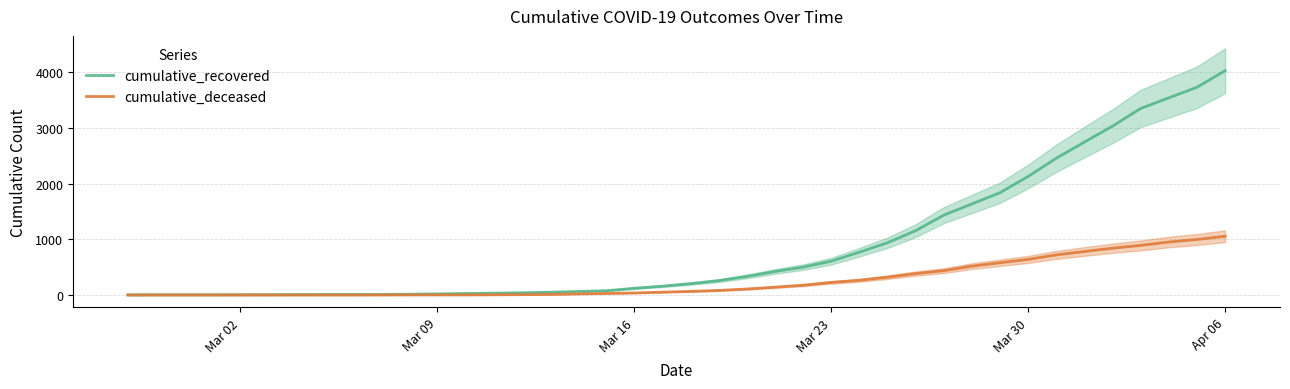

True or false: cumulative_deceased and cumulative_recovered cross at least once.

False